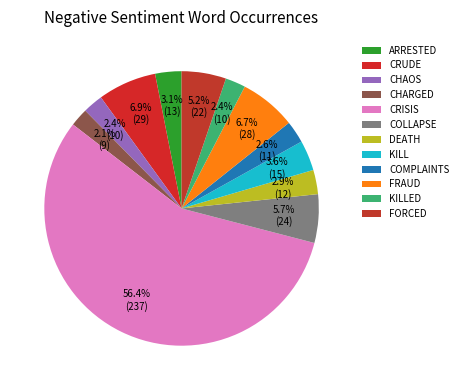

Is there a majority slice in this chart?

Yes